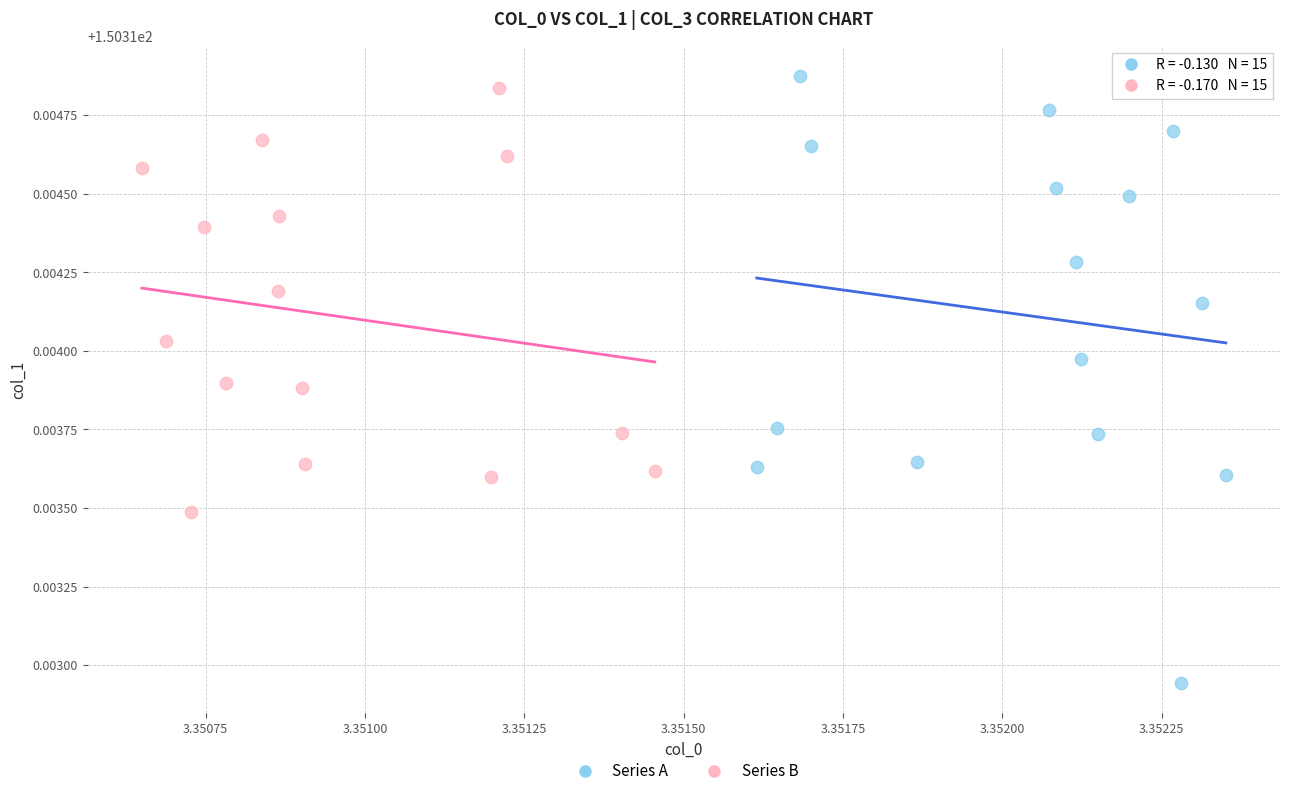

What are all the series names shown in the legend?

Series A, Series B